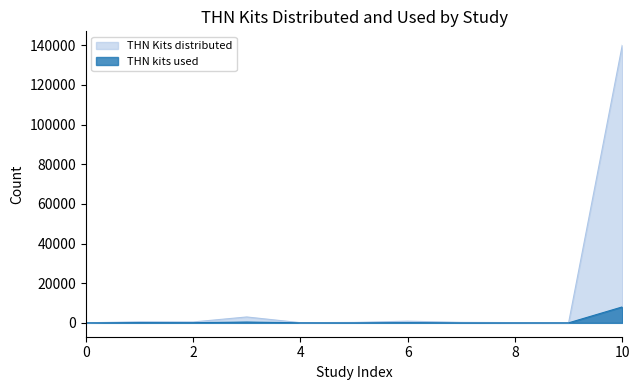

What is the difference between the second highest and second lowest values in the THN kits used series?

394